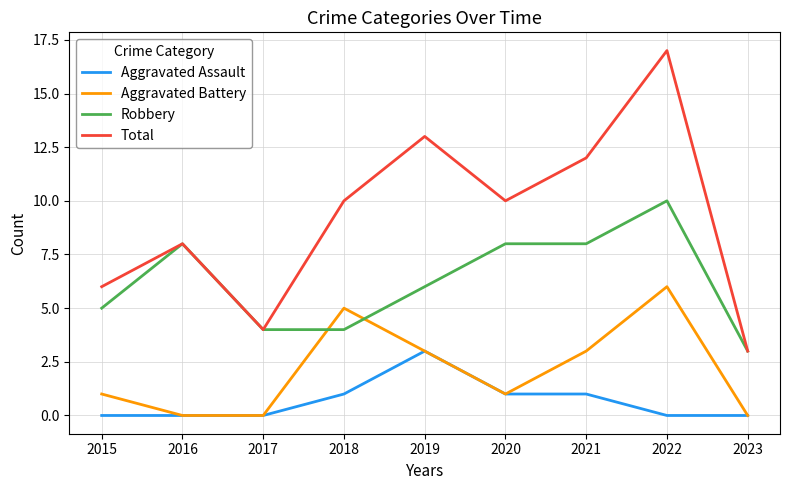

How many intersections are there between Robbery and Aggravated Battery?

2